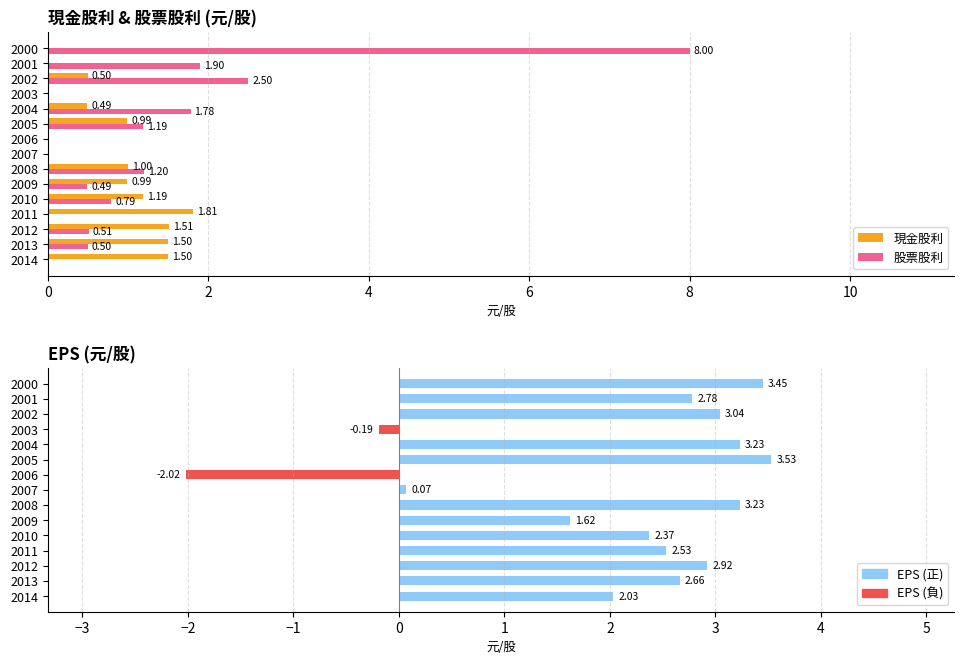

At how many categories does at least one series exceed 0?

13